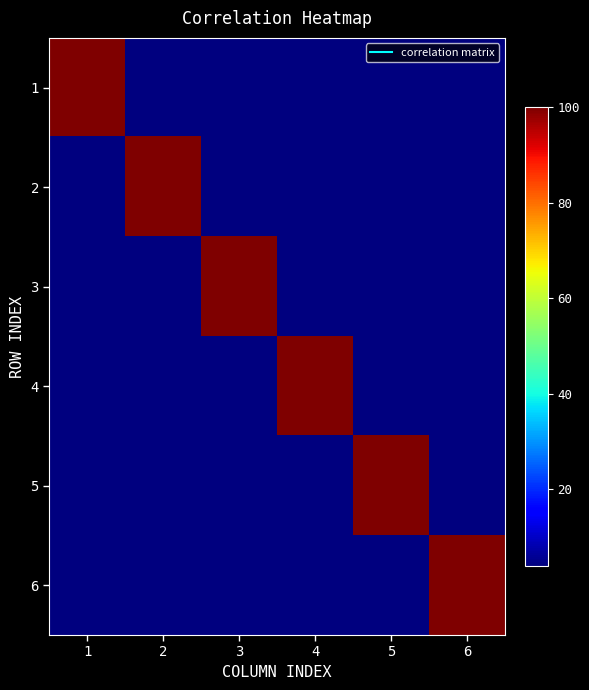

Which series has the widest spread of values?

2